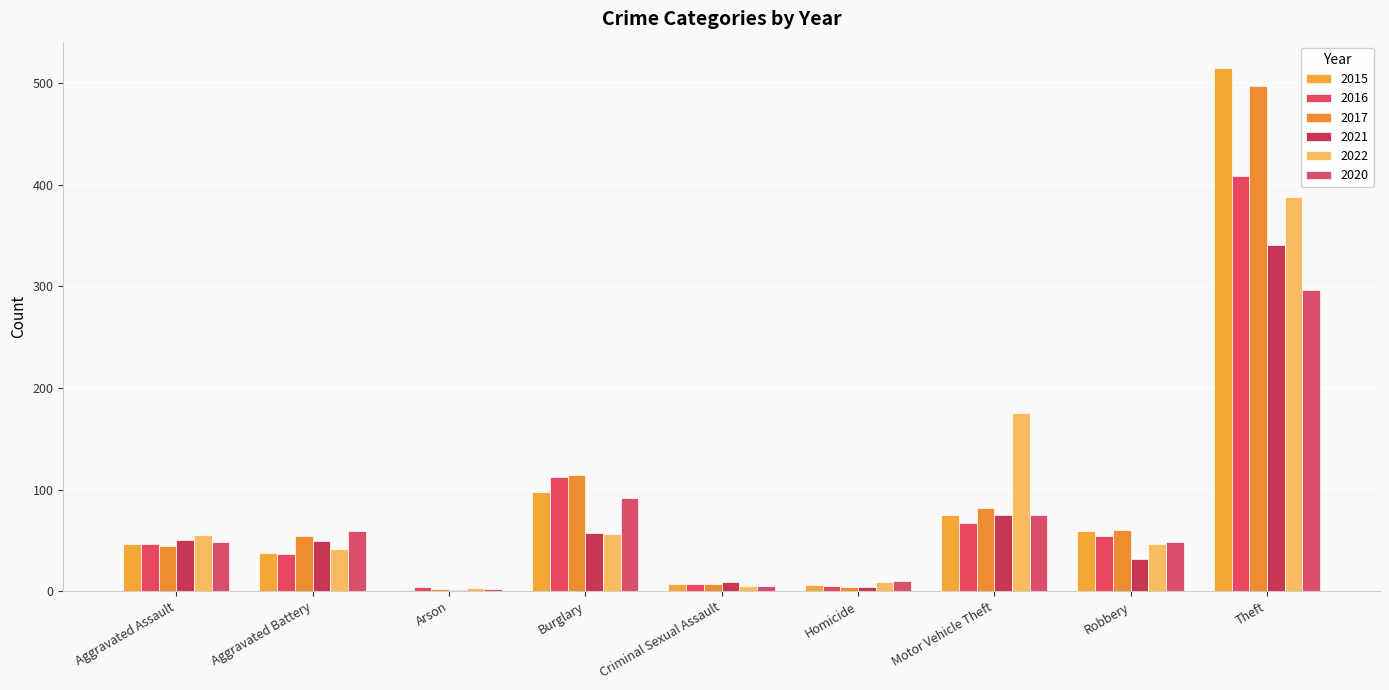

Reading right to left, what are all the values shown in this chart?

2015: Theft=515	Robbery=59	Motor Vehicle Theft=75	Homicide=6	Criminal Sexual Assault=7	Burglary=98	Arson=1	Aggravated Battery=38	Aggravated Assault=46
2016: Theft=409	Robbery=54	Motor Vehicle Theft=67	Homicide=5	Criminal Sexual Assault=7	Burglary=112	Arson=4	Aggravated Battery=37	Aggravated Assault=46
2017: Theft=497	Robbery=60	Motor Vehicle Theft=82	Homicide=4	Criminal Sexual Assault=7	Burglary=114	Arson=2	Aggravated Battery=54	Aggravated Assault=44
2021: Theft=341	Robbery=32	Motor Vehicle Theft=75	Homicide=4	Criminal Sexual Assault=9	Burglary=57	Arson=1	Aggravated Battery=49	Aggravated Assault=50
2022: Theft=388	Robbery=46	Motor Vehicle Theft=175	Homicide=9	Criminal Sexual Assault=5	Burglary=56	Arson=3	Aggravated Battery=42	Aggravated Assault=55
2020: Theft=296	Robbery=48	Motor Vehicle Theft=75	Homicide=10	Criminal Sexual Assault=5	Burglary=92	Arson=2	Aggravated Battery=59	Aggravated Assault=48